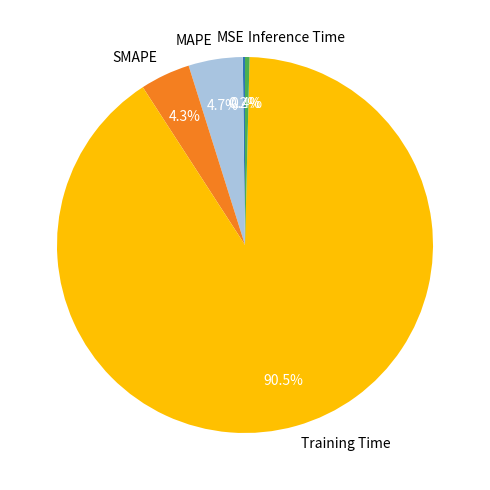

Which slice is the largest?

Training Time